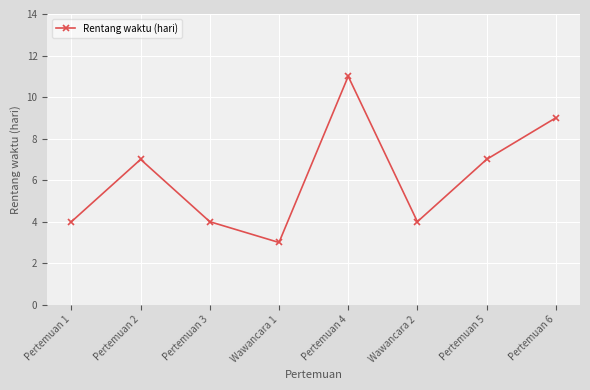

What is the sum of all values?

49